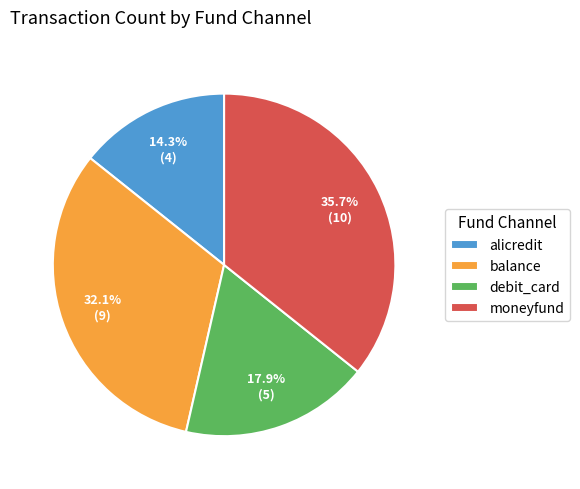

Which slice is the smallest?

alicredit